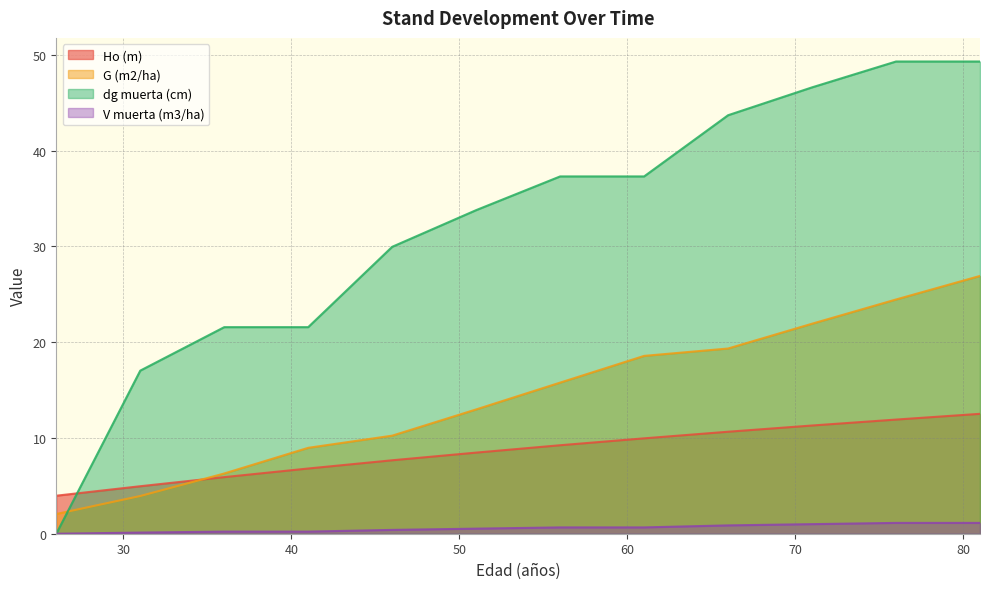

What is the difference between the highest and lowest values at 81?

48.2